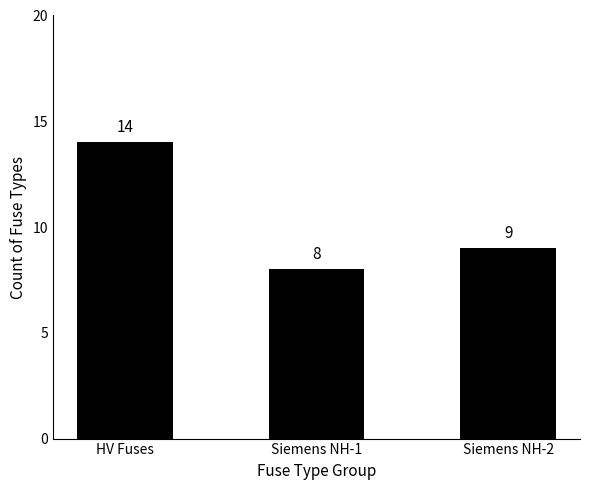

Count the values in the range 8 to 14.

3